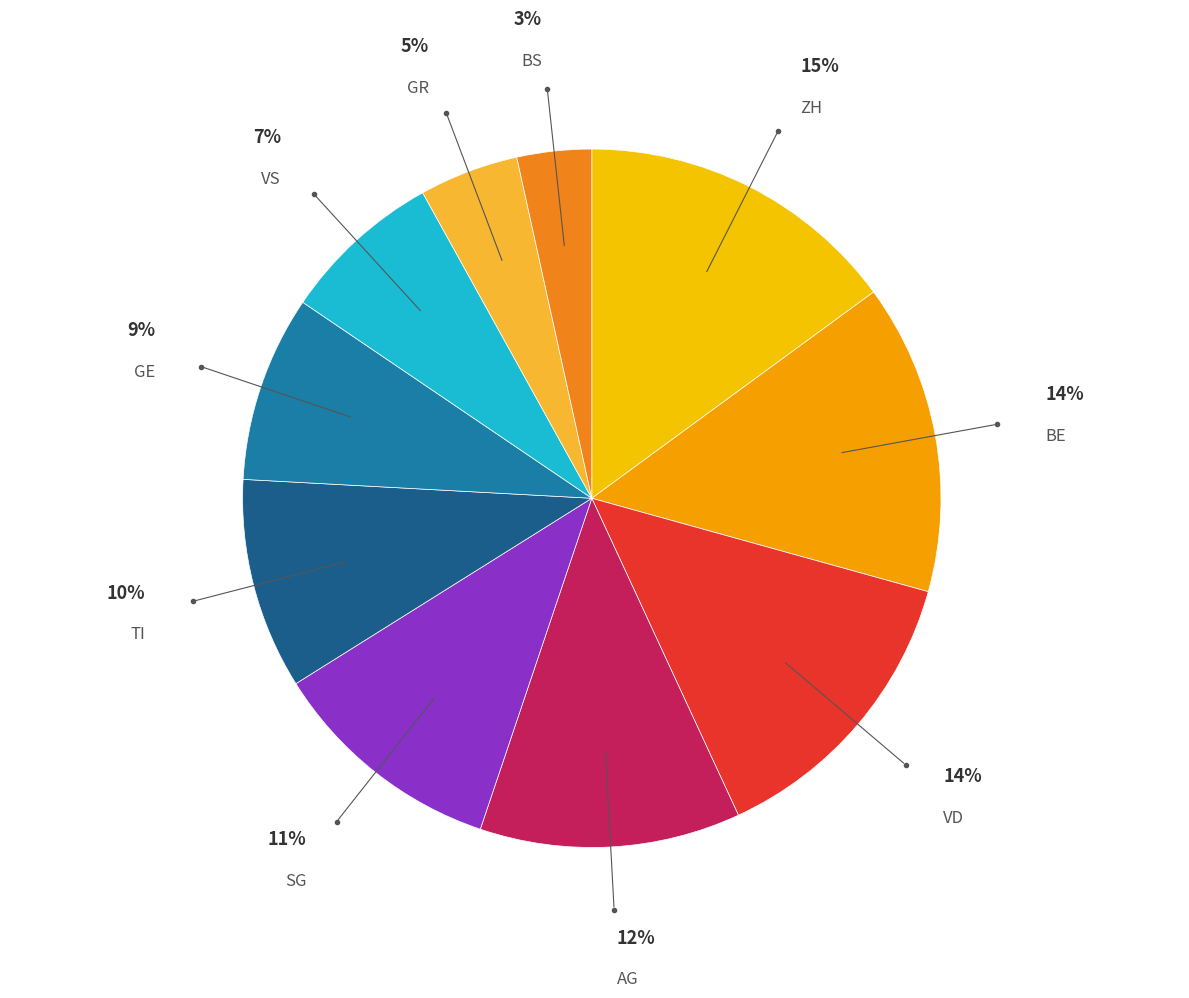

Does ZH account for over 50% of the chart?

No